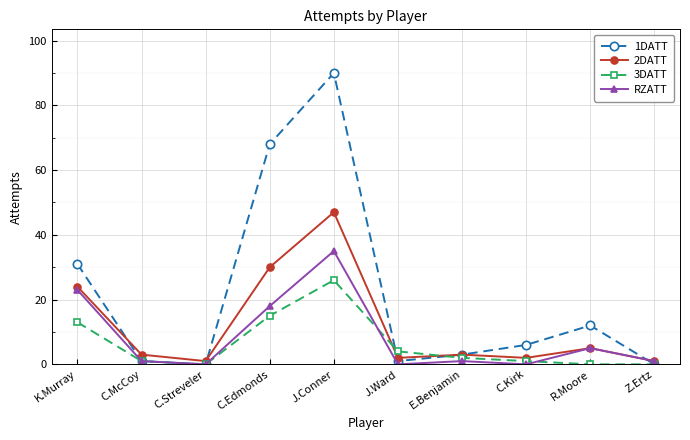

Count the number of categories in the chart.

10